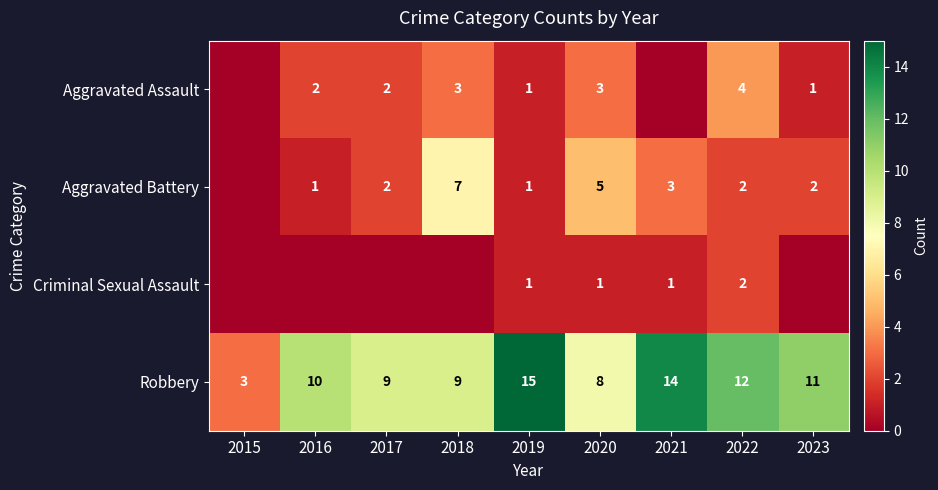

Which label corresponds to the largest value in the chart?

2019